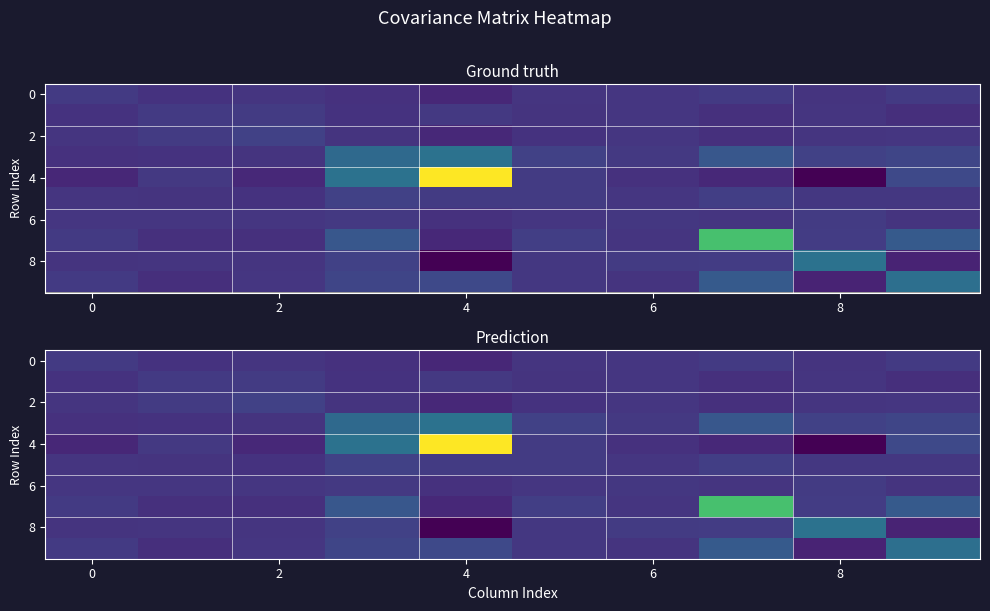

What is the difference between the maximum and minimum values in the 4 series?

0.1